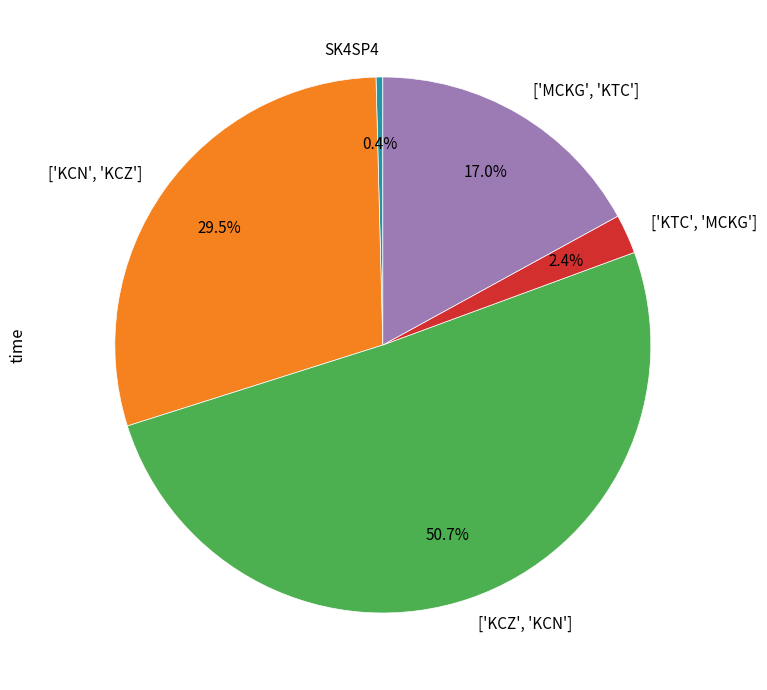

Is the sum of SK4SP4 and ['MCKG', 'KTC'] greater than half?

No